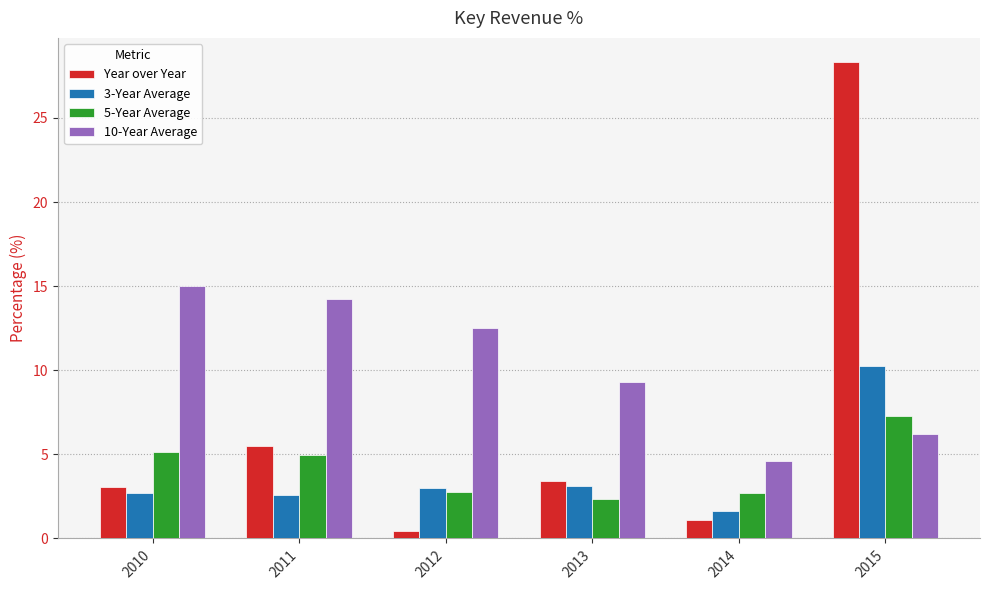

The Year over Year series shows 3.0 at 2010. True or false?

True